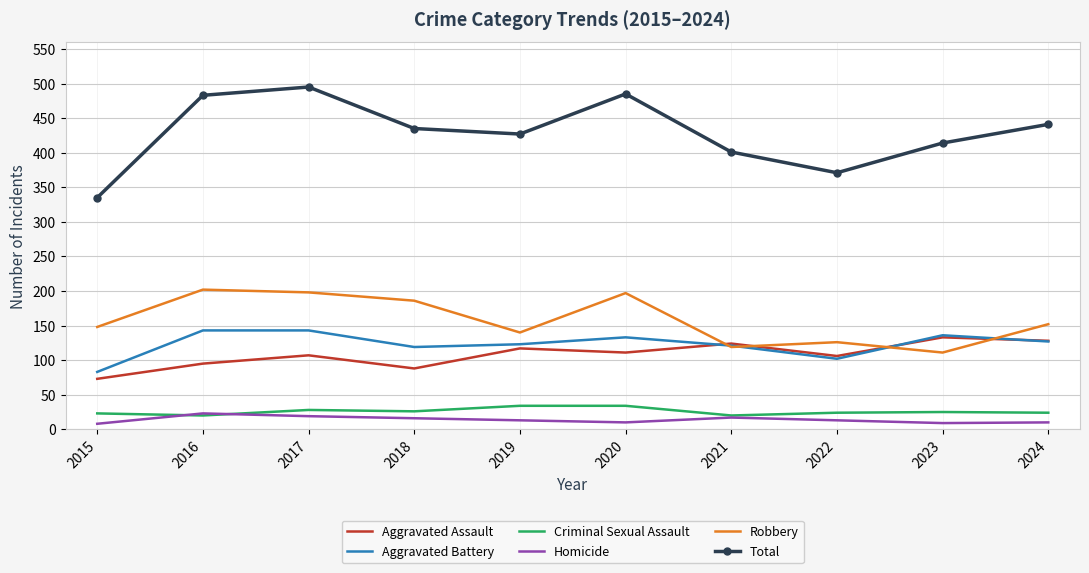

True or false: Aggravated Assault and Total intersect in this chart.

False